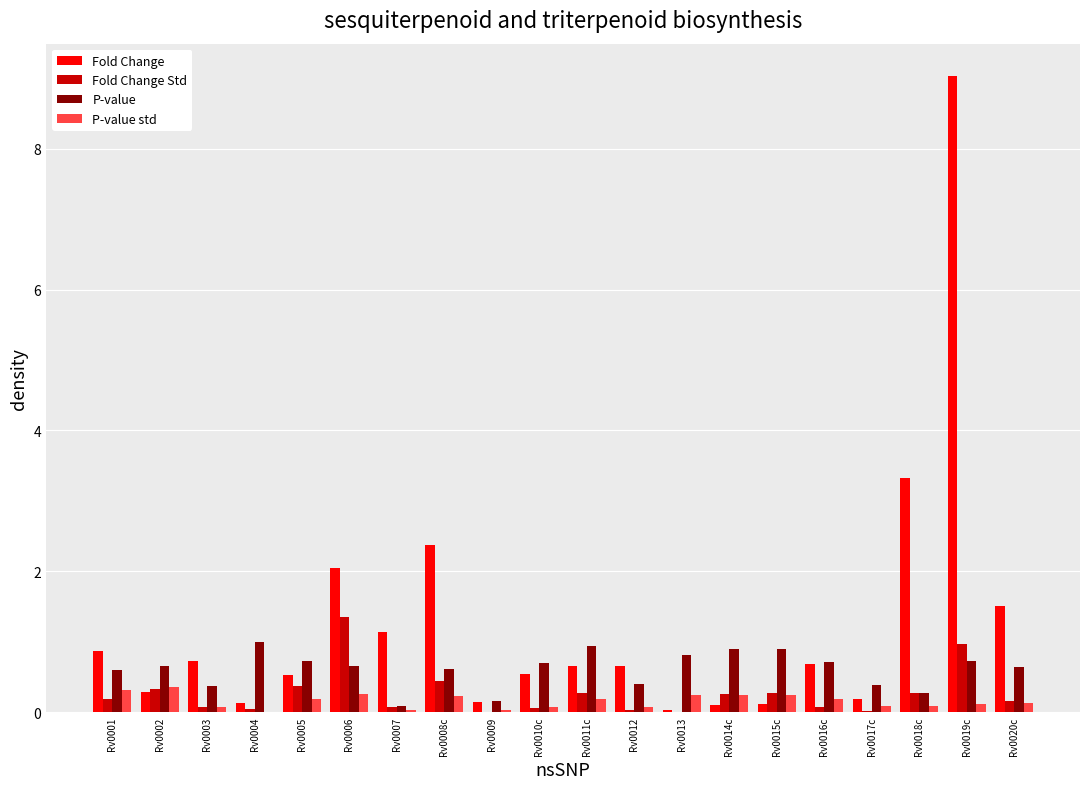

Is it true that Fold Change equals 0.7 at Rv0003?

True